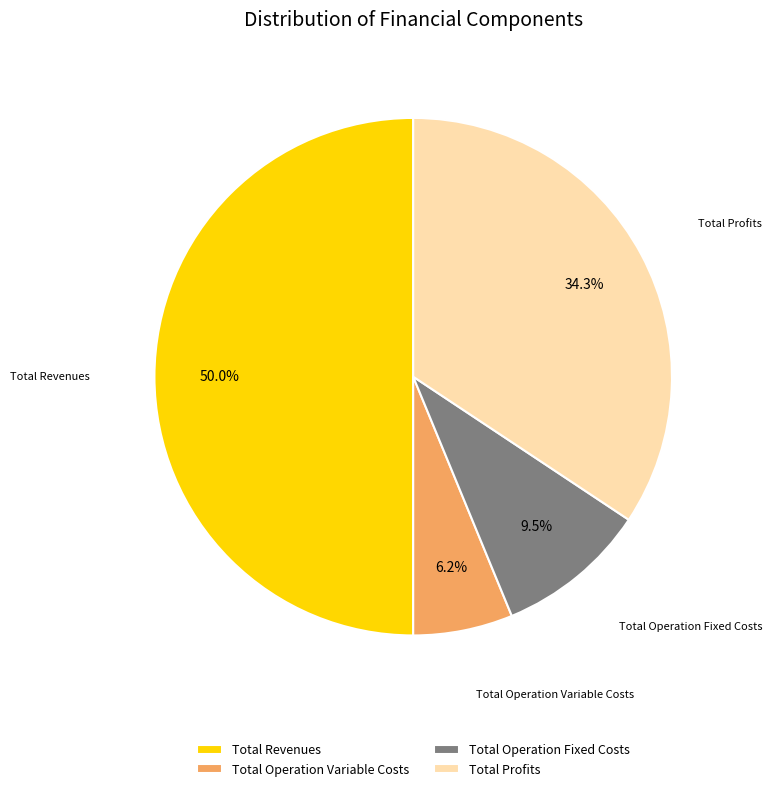

To the nearest percent, what is the difference between the largest and smallest slice percentages?

44%